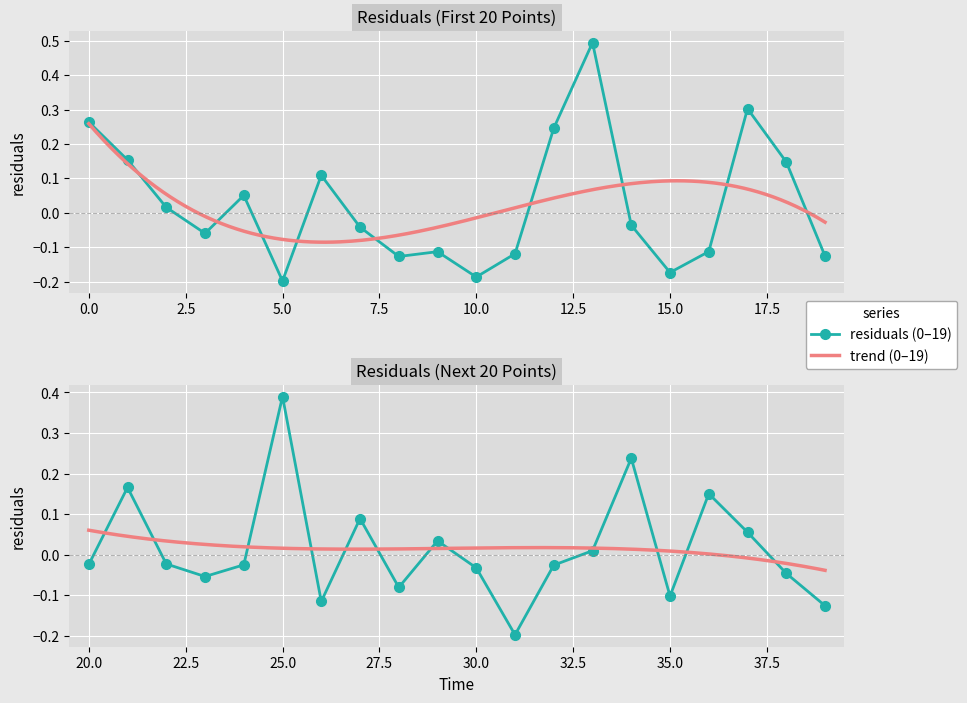

What is the difference between the maximum and minimum values?

0.7